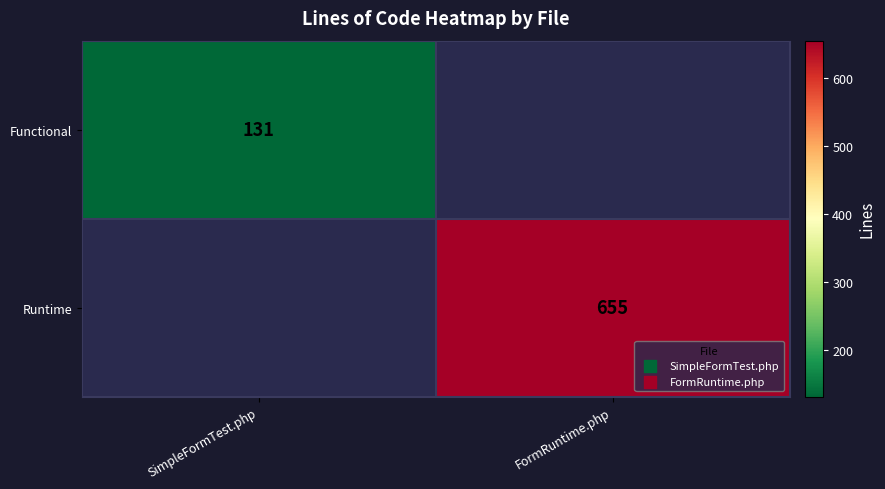

Is the value of Functional at SimpleFormTest.php greater than the value of Runtime at FormRuntime.php?

No